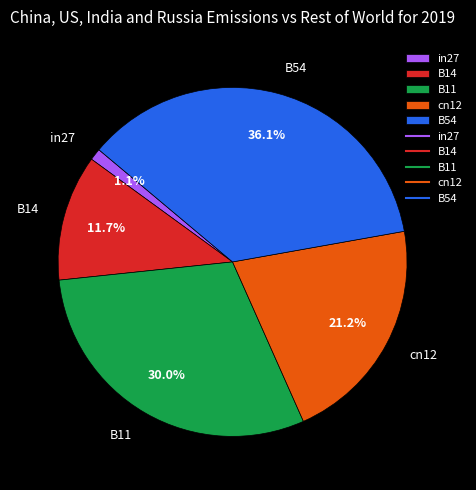

Which slice is the smallest?

in27